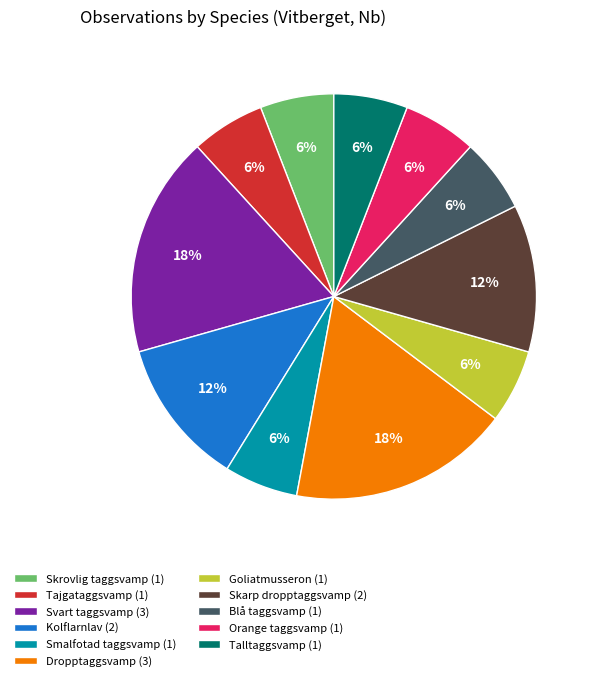

Do Tajgataggsvamp and Smalfotad taggsvamp together represent more than half of the pie?

No